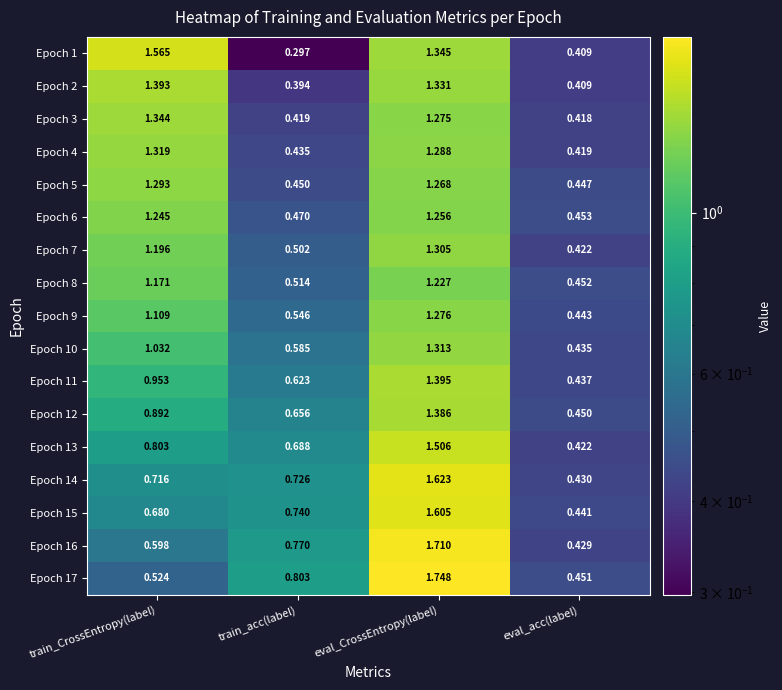

At which label is Epoch 10 closest to 0?

eval_acc(label)